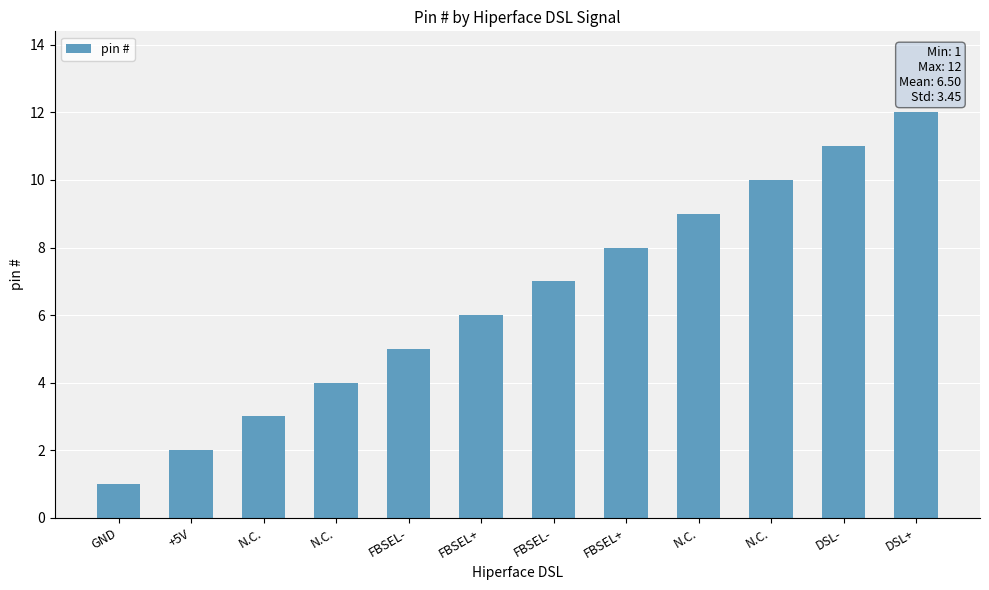

How many categories are shown in the chart?

12